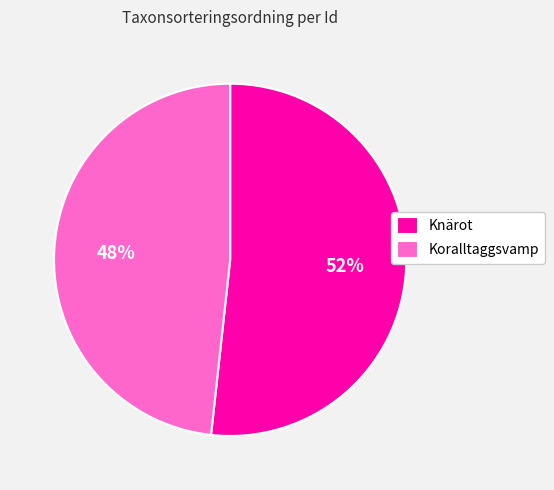

Is the sum of Koralltaggsvamp and Knärot greater than half?

Yes